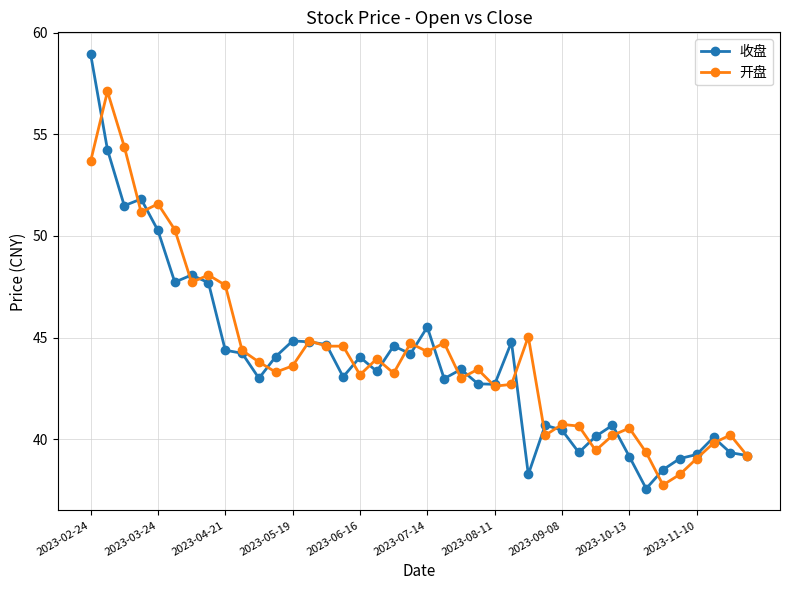

Rank the series by their maximum value, from lowest to highest.

开盘, 收盘